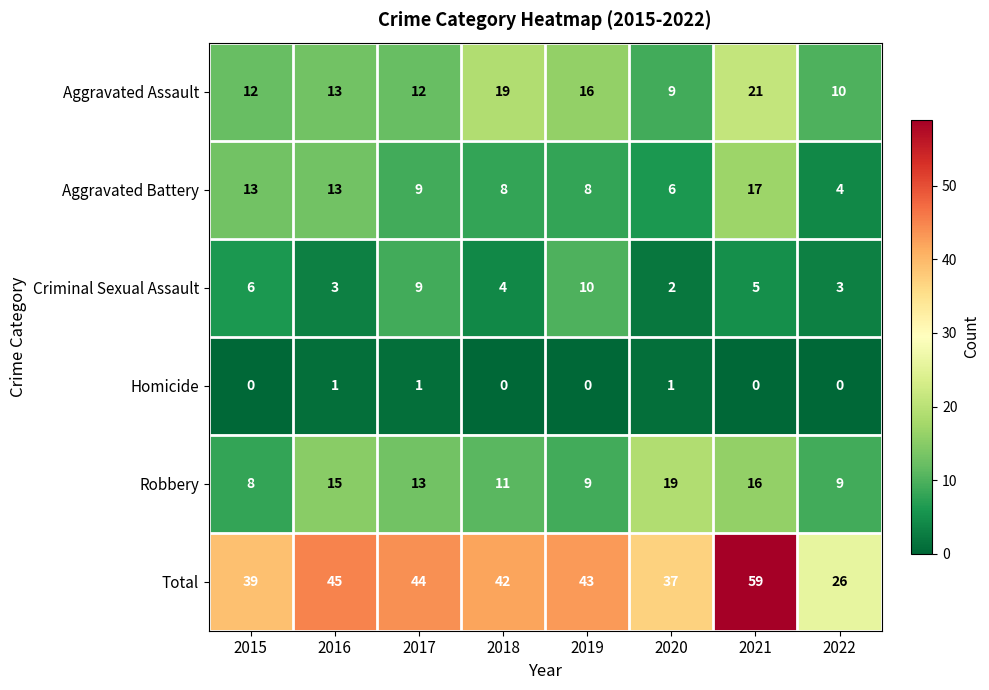

What is the spread (max minus min) of values at 2018?

42